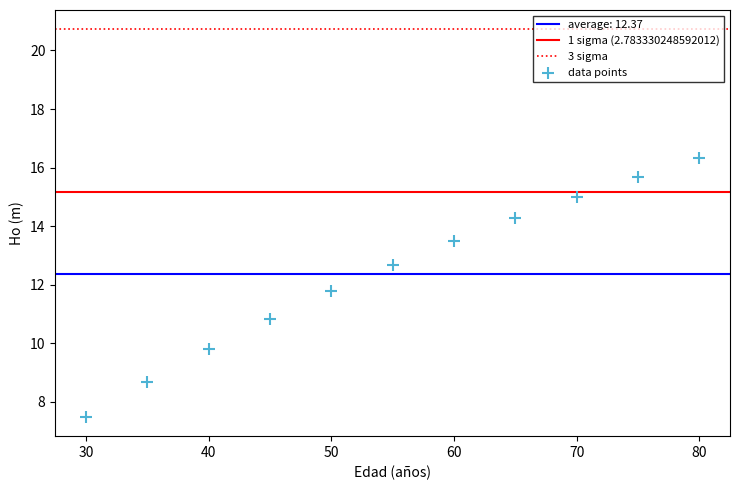

What Y value in the scatter plot is closest to 11?

10.8